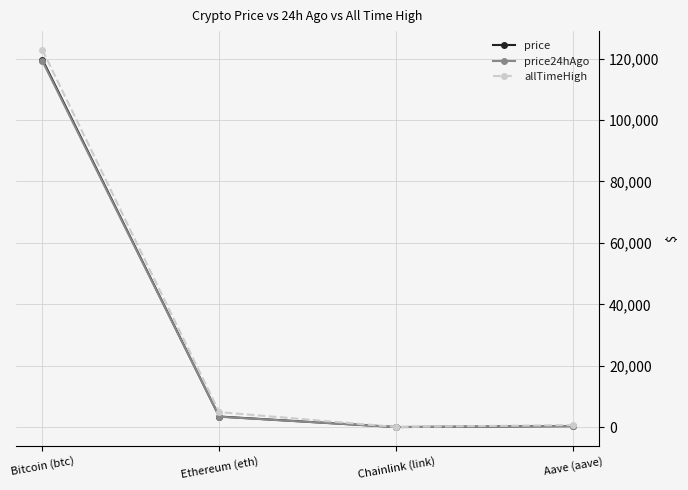

At how many categories does at least one series exceed 119419?

1